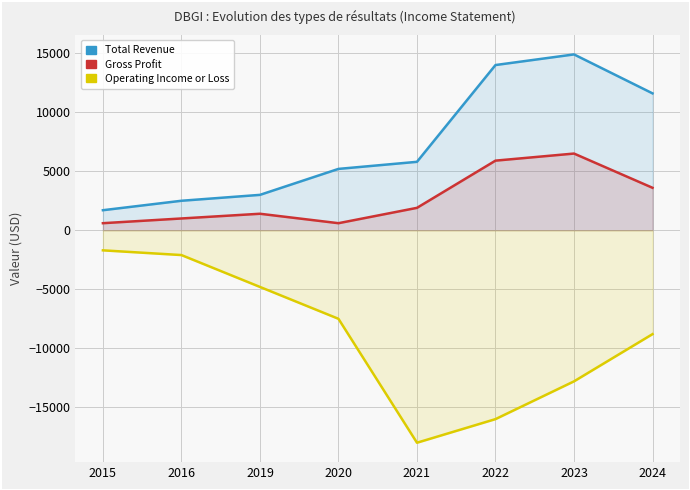

How many lines are shown in the chart?

3